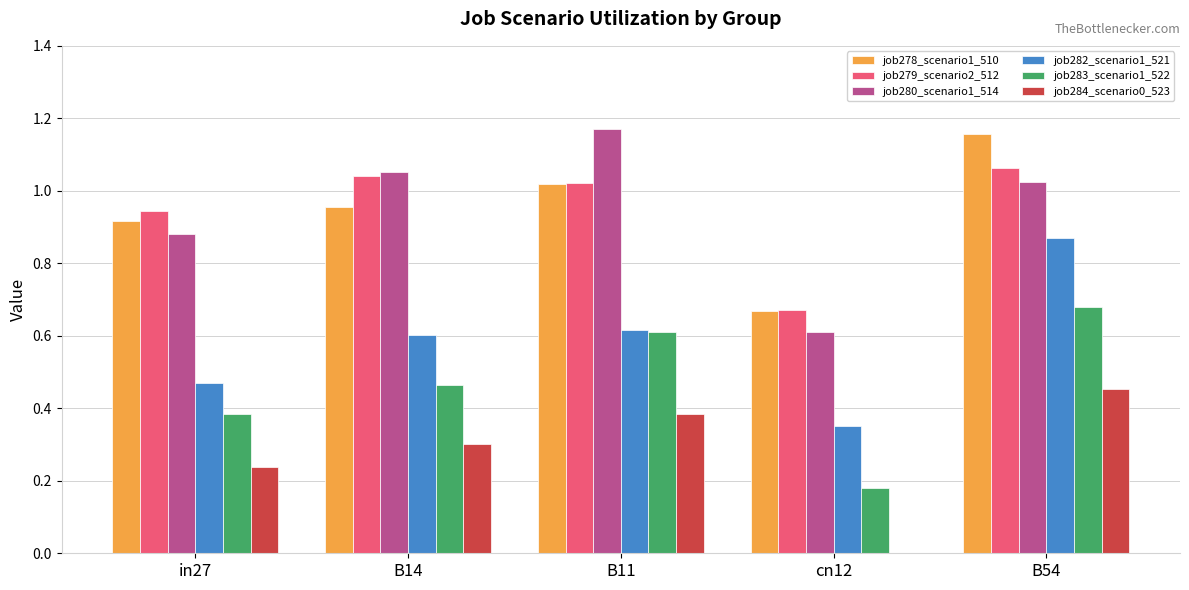

Which label corresponds to the largest value in the chart?

B11